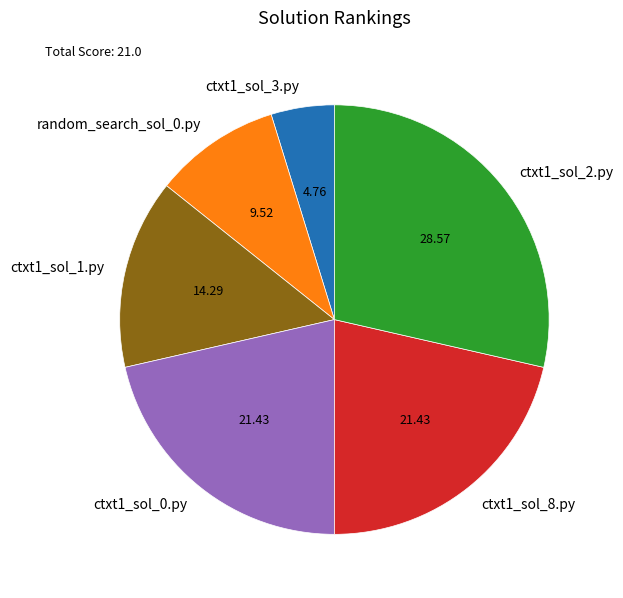

Is the sum of ctxt1_sol_3.py and ctxt1_sol_8.py greater than half?

No